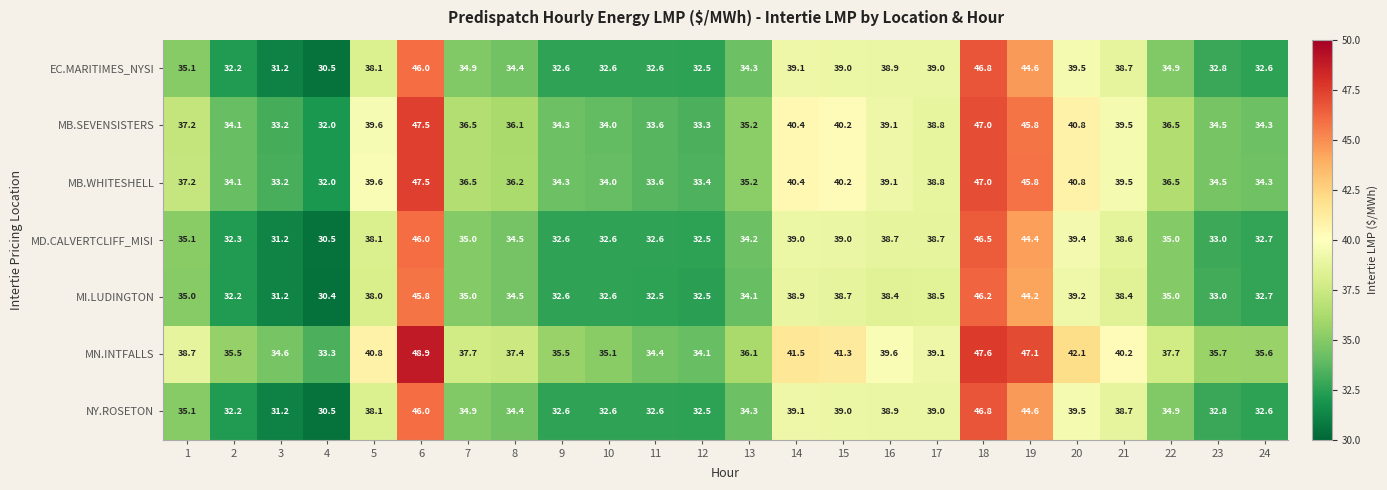

What is the sum of the MB.SEVENSISTERS values at 24 and 21?

73.8